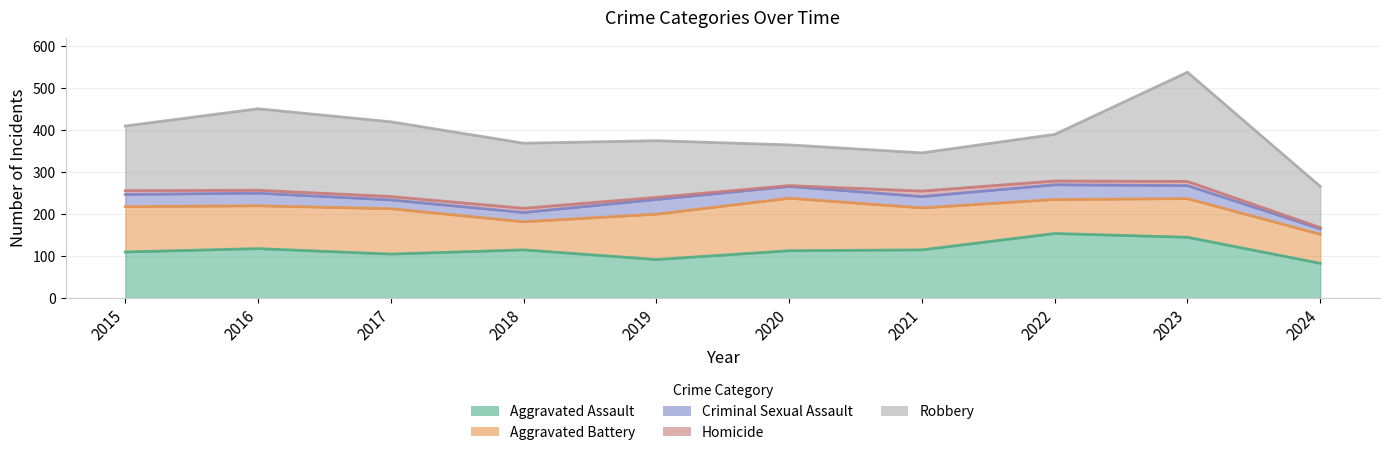

What is the total value across all series at 2019?

375